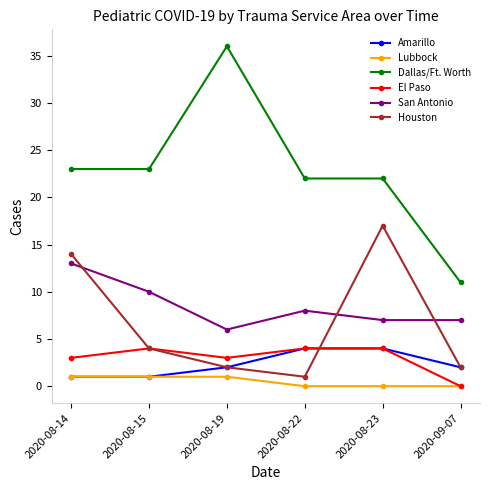

How many distinct data groups are displayed?

6